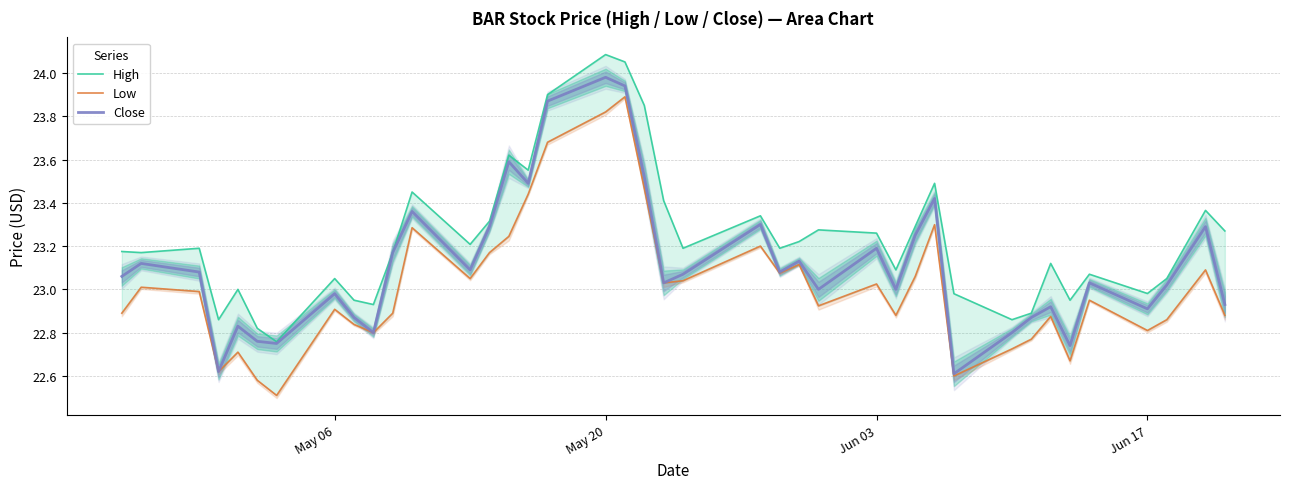

True or false: High and Close cross at least once.

False